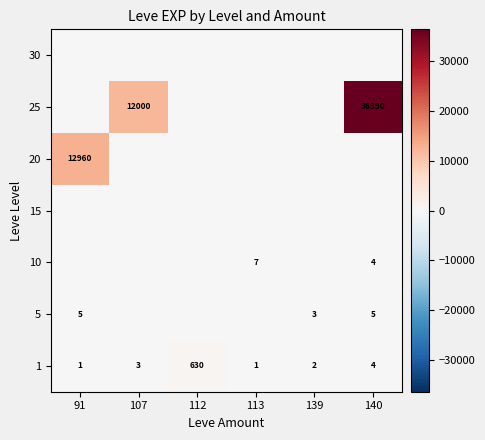

Is it true that 1 equals 4 at 140?

True